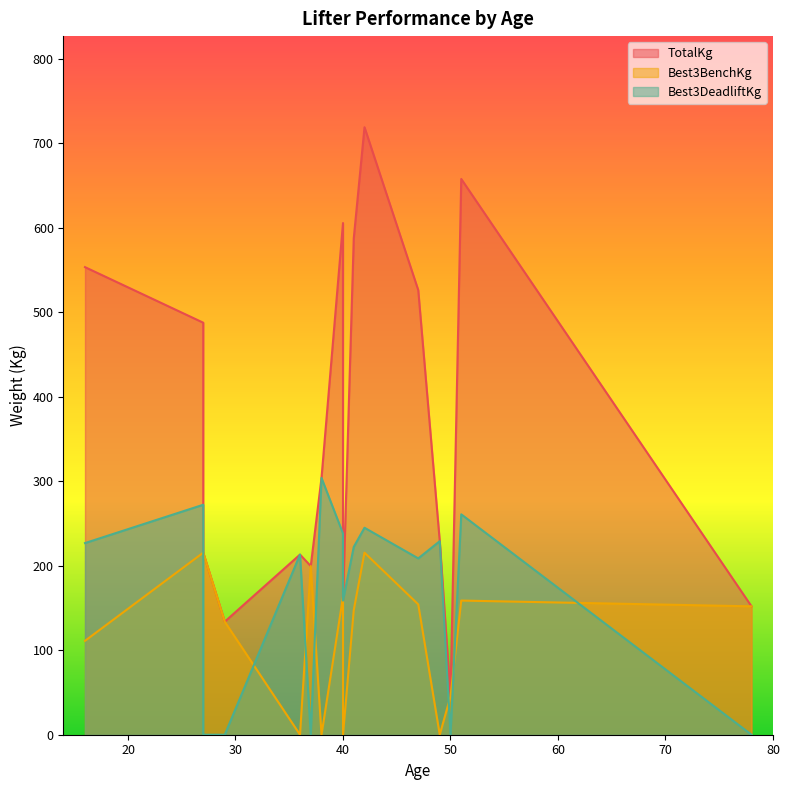

What is the sum of all Best3BenchKg values?

1911.9